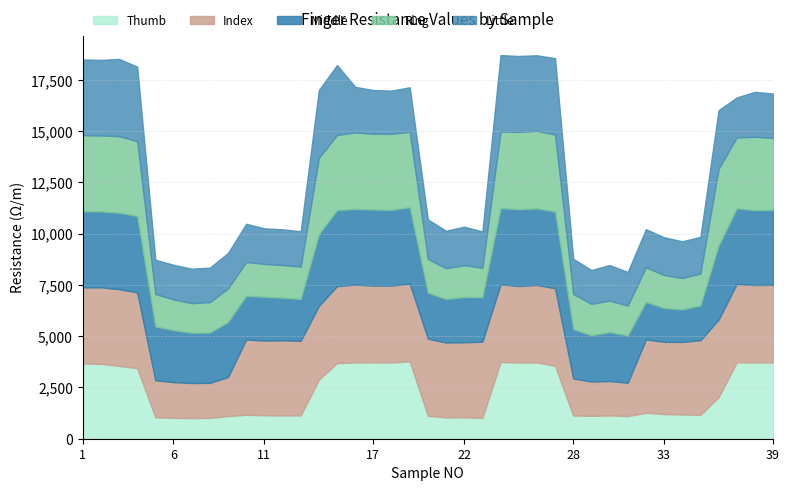

How many times do Middle and Little cross each other?

4